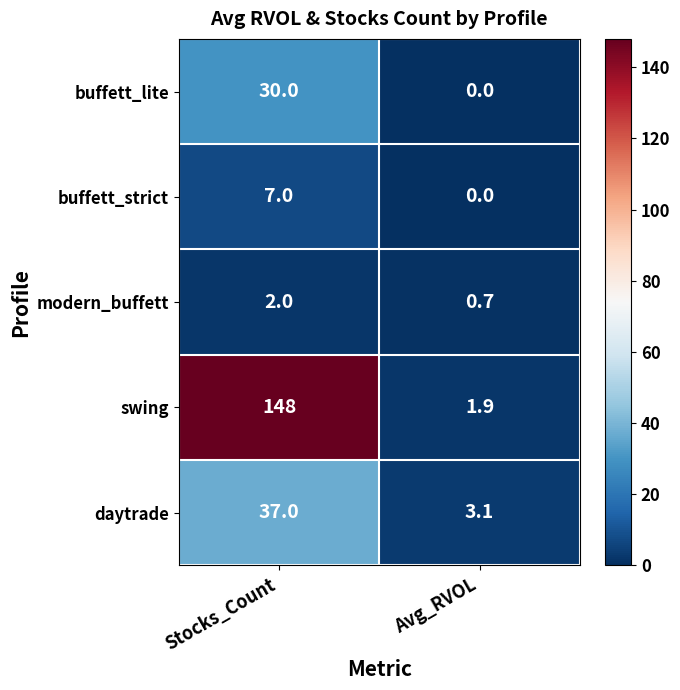

What is the sum of all modern_buffett values?

2.7